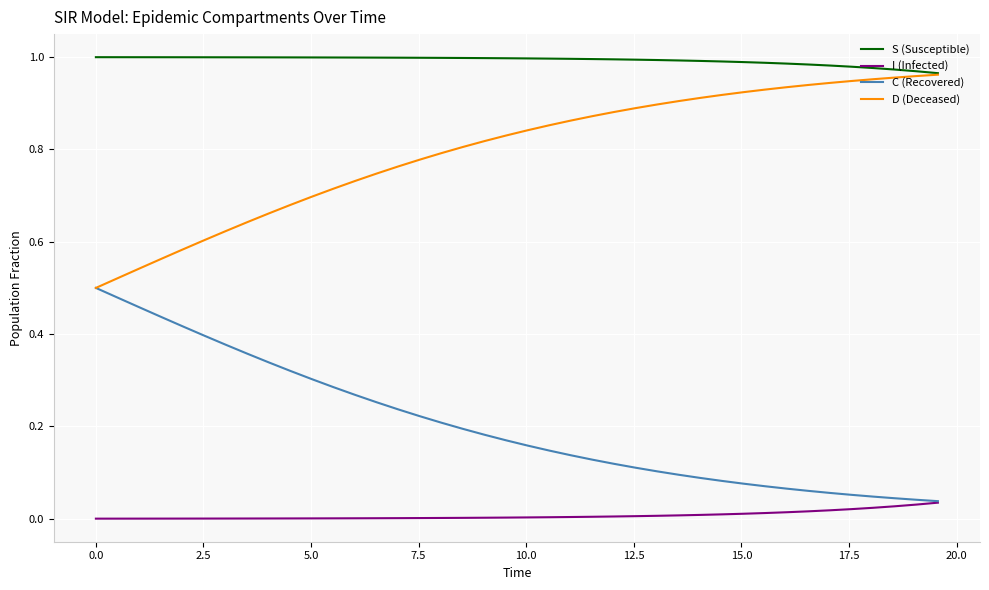

List the series in order of their overall mean, highest first.

S (Susceptible), D (Deceased), C (Recovered), I (Infected)